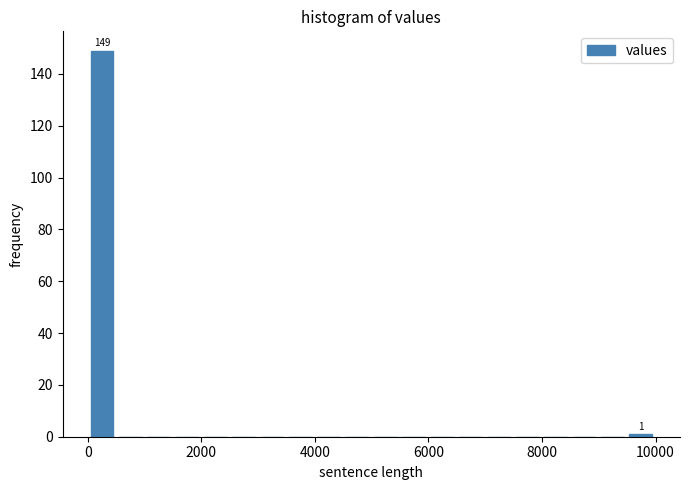

Around what value on the x-axis is the tallest bar? Give the approximate position of its centre, as read against the axis.

200